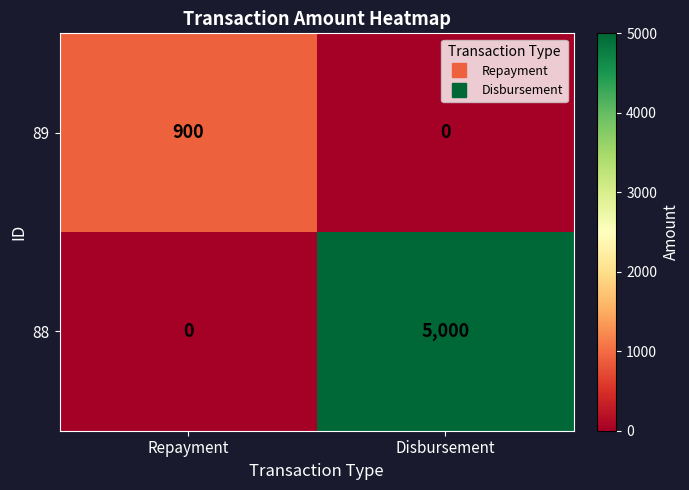

Which series has the largest total across all categories?

88